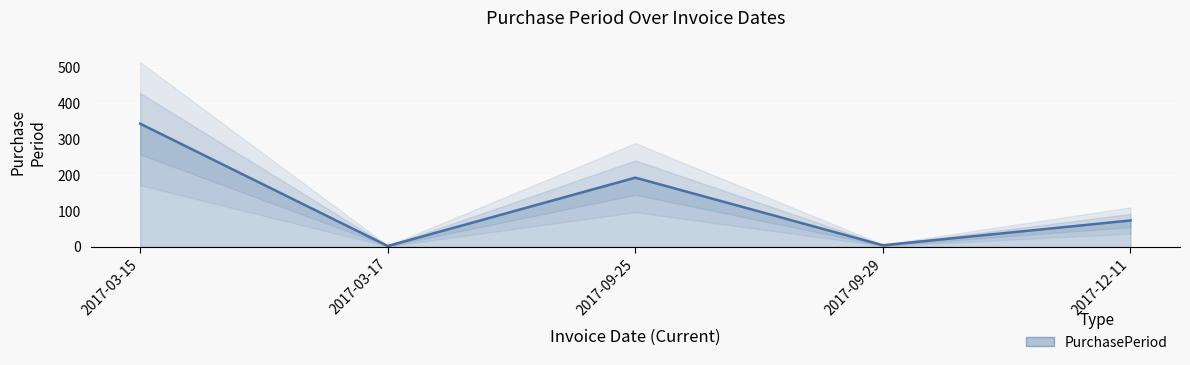

What is the sum of all values?

613